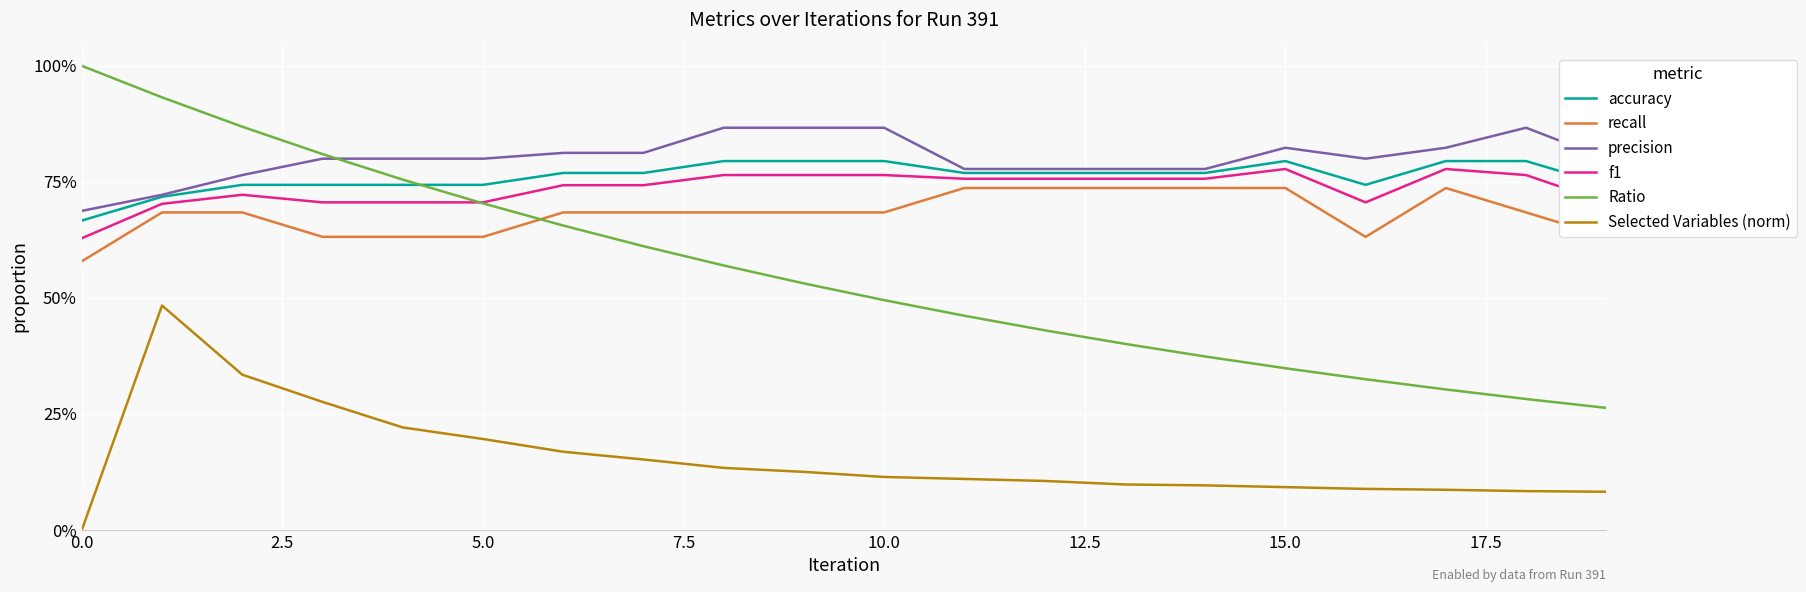

True or false: Selected Variables (norm) and precision cross at least once.

False